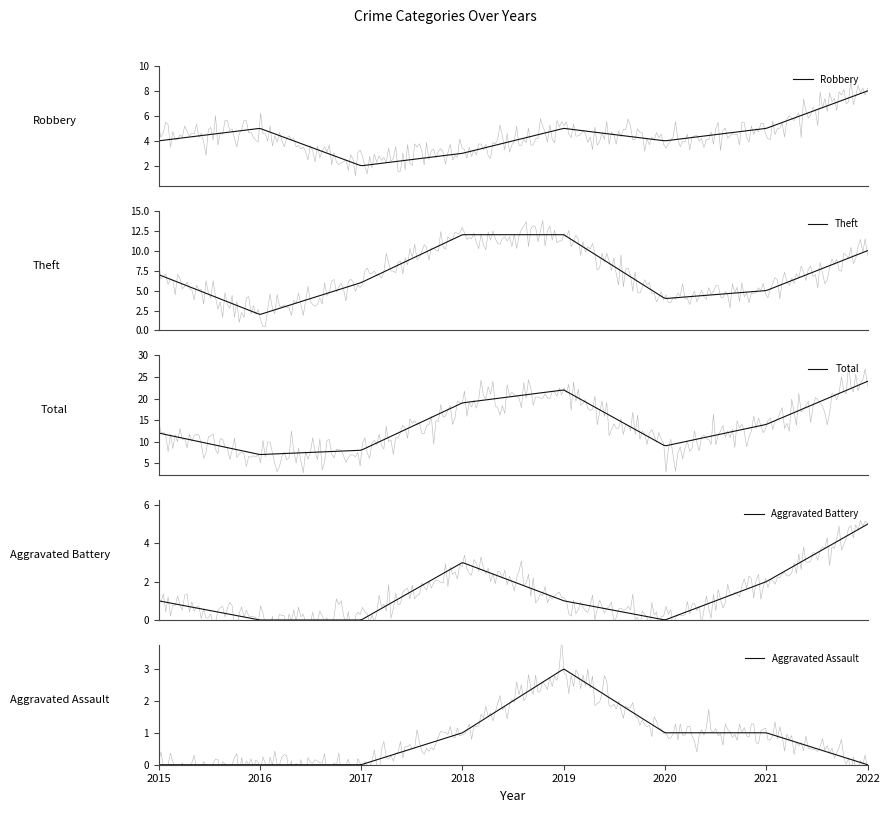

Which series has the widest spread of values?

Total